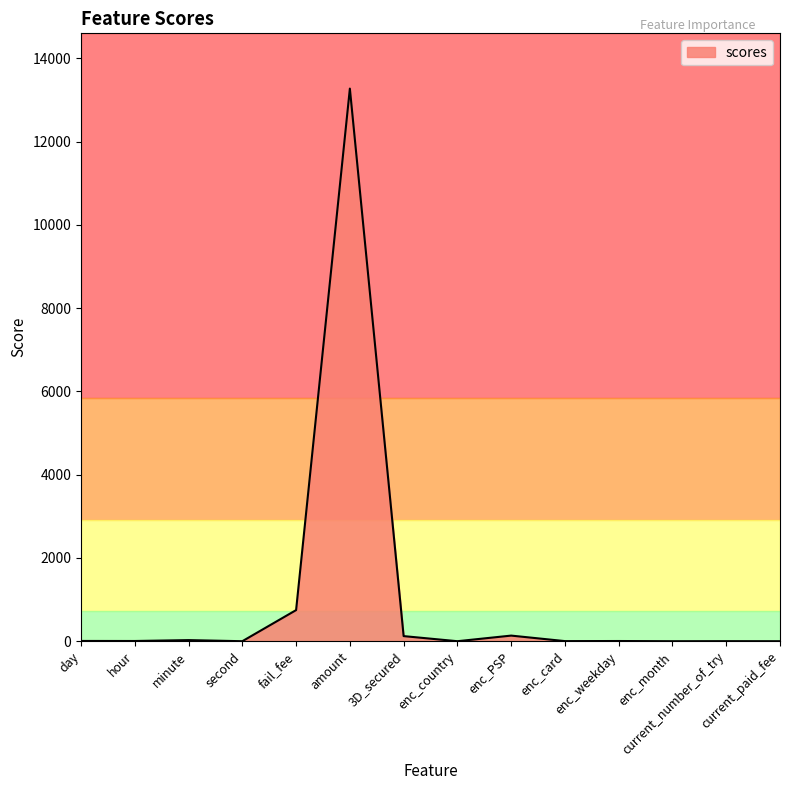

The chart shows a value of 13275.9 at amount. True or false?

True